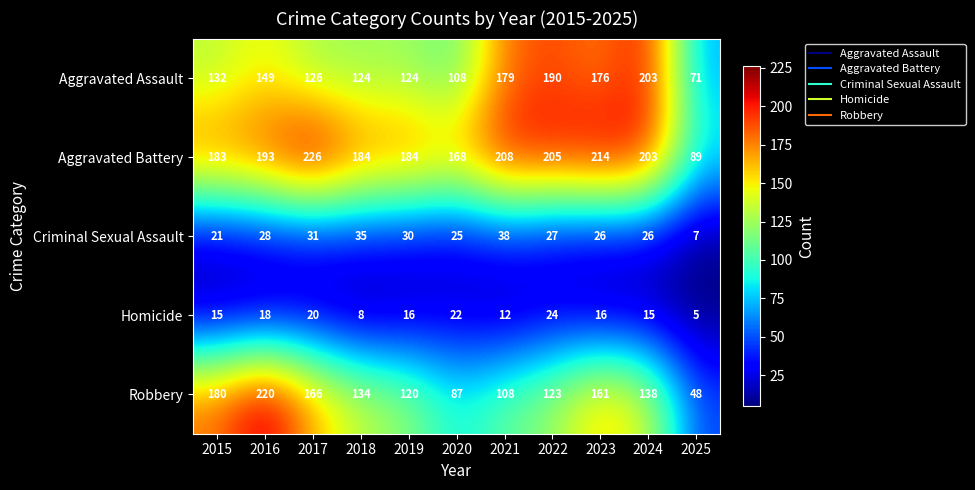

At how many categories does at least one series exceed 196?

6